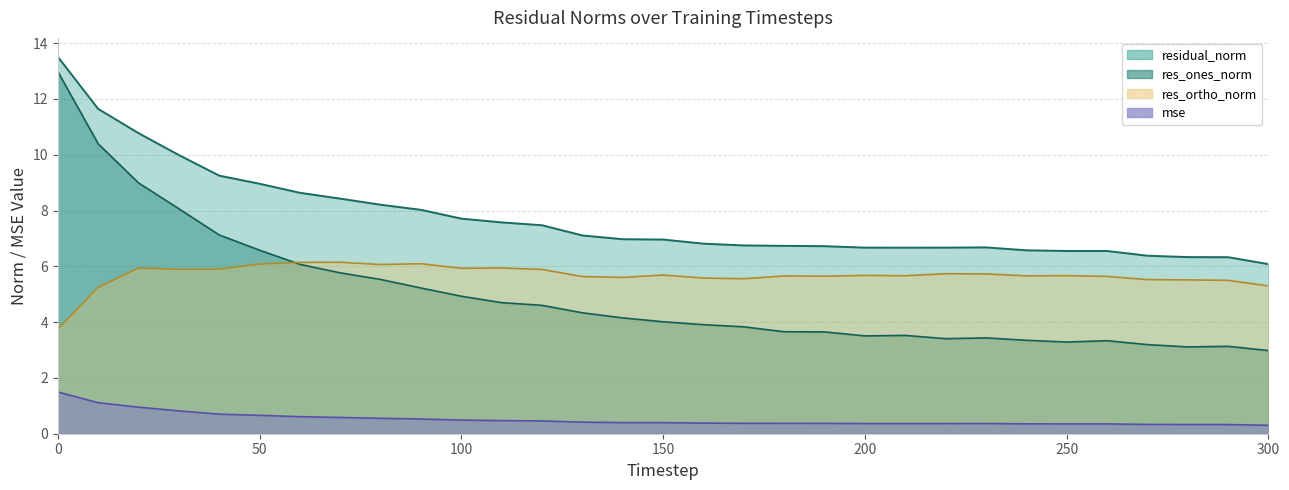

At which label is res_ones_norm closest to 7?

40